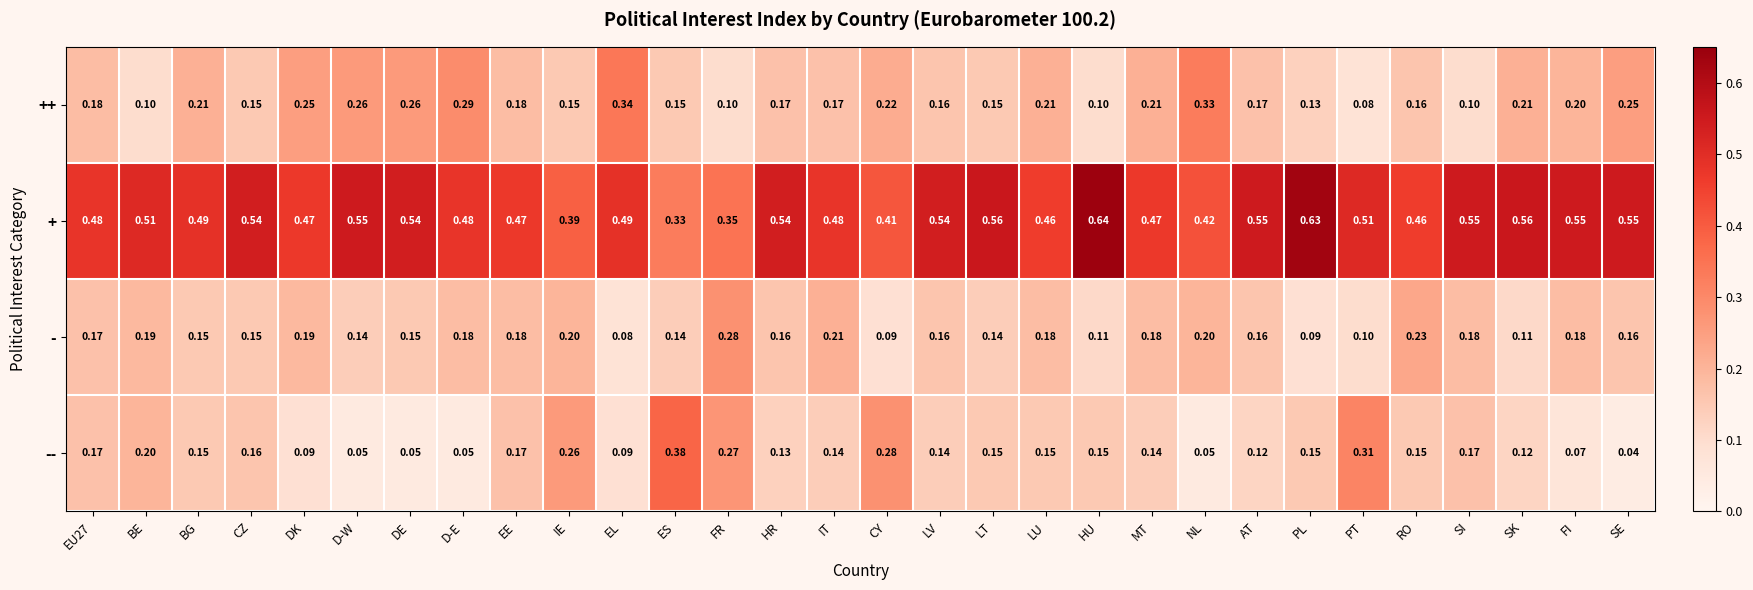

How many categories are shown in the chart?

30